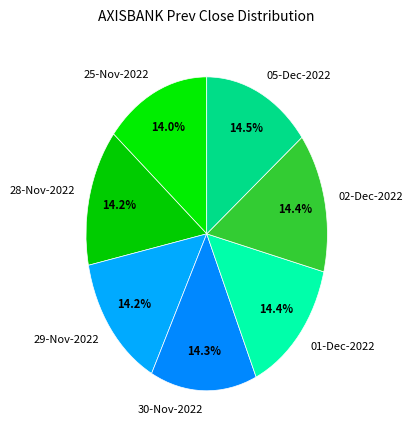

Combined, what portion of the pie is 02-Dec-2022 and 01-Dec-2022?

28.8%